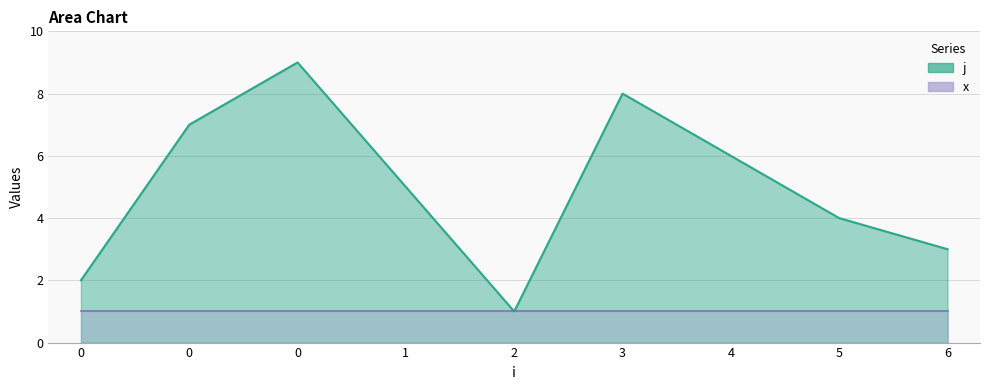

Rank the categories by value from lowest to highest.

2, 0, 6, 5, 1, 4, 0, 3, 0